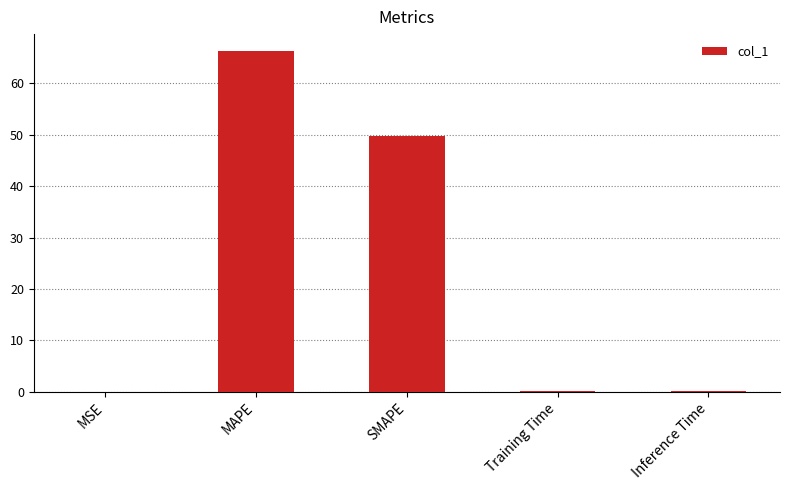

Between MSE and MAPE, which is larger?

MAPE